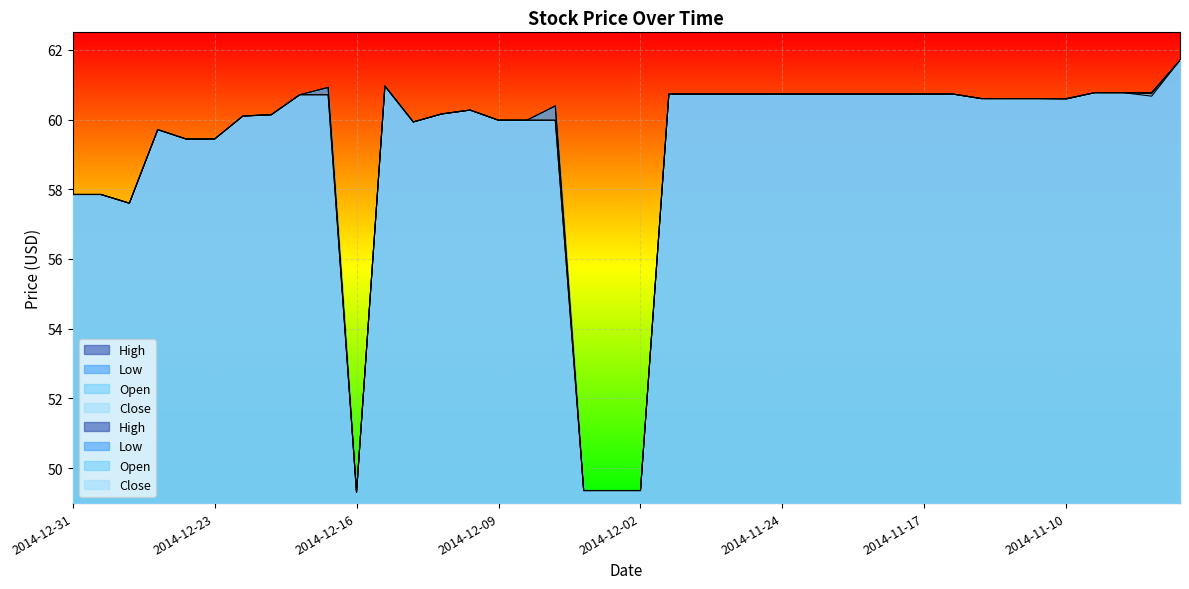

How many data points in Close are above 60?

26